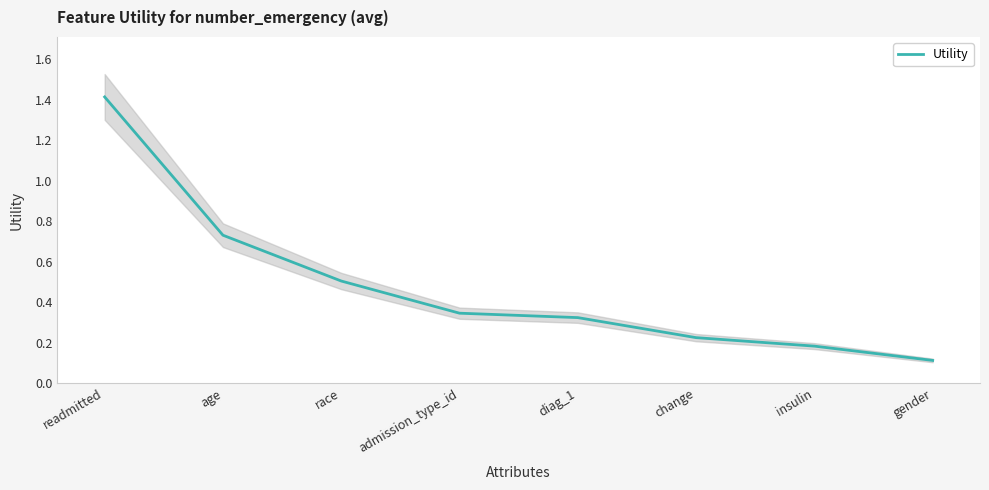

Is this an area chart (filled region under the line)?

No